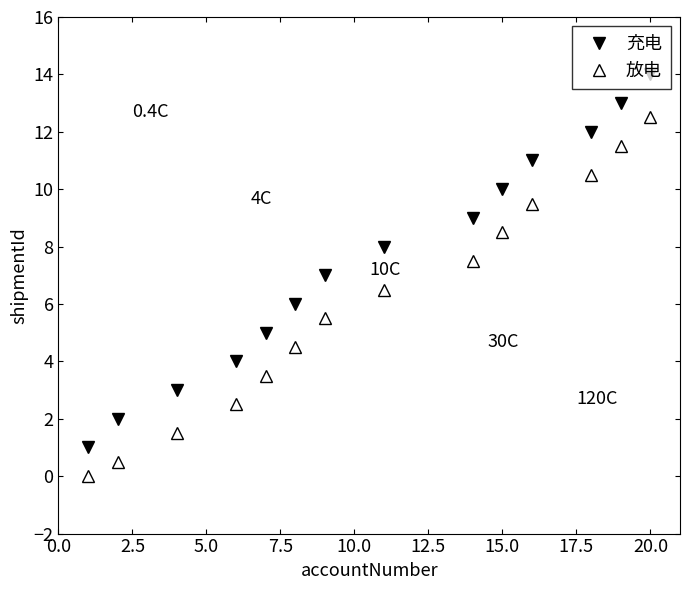

Which series has the largest total across all categories?

充电